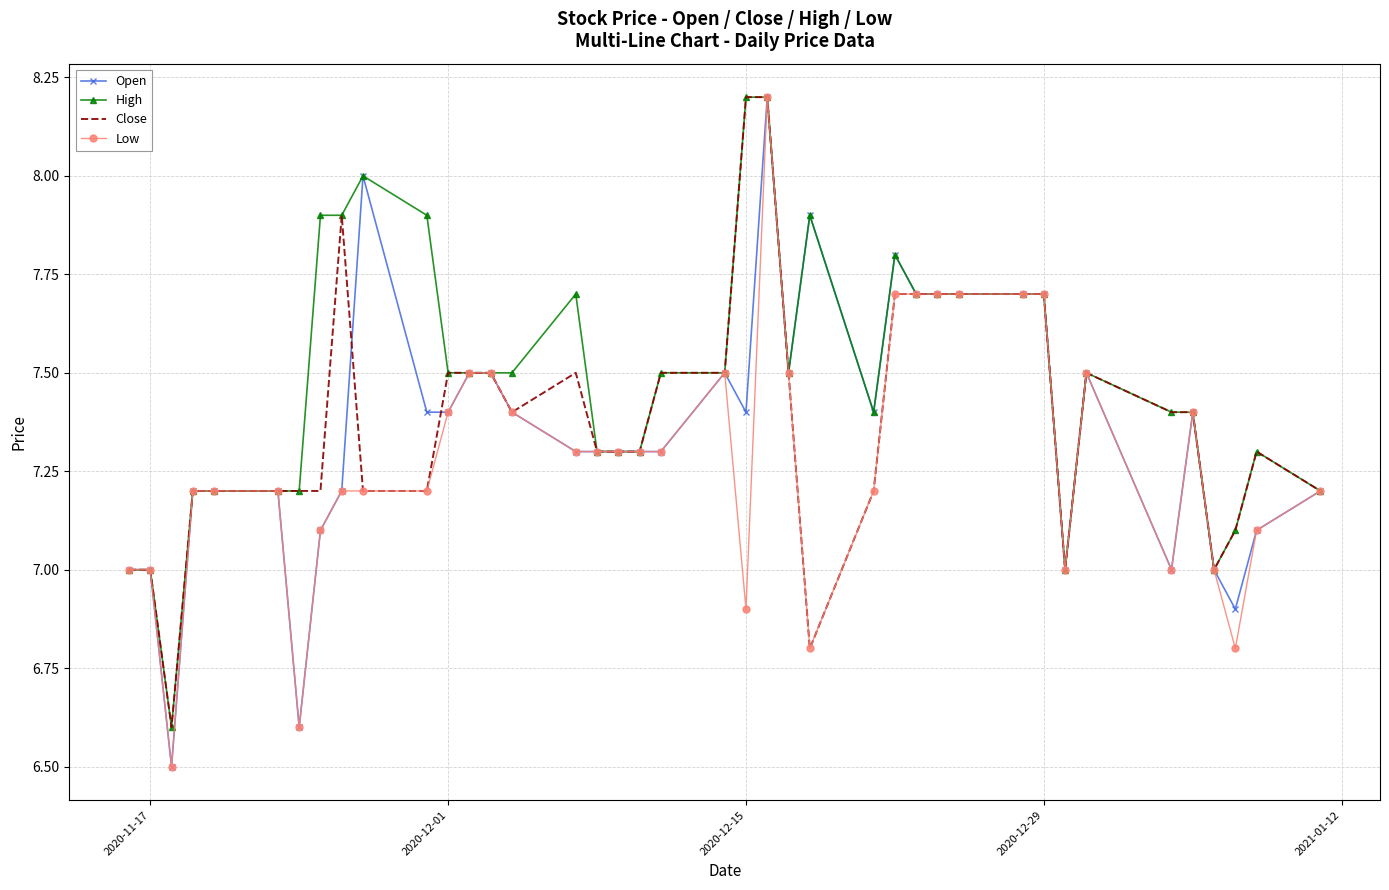

What is the smallest value displayed?

6.5